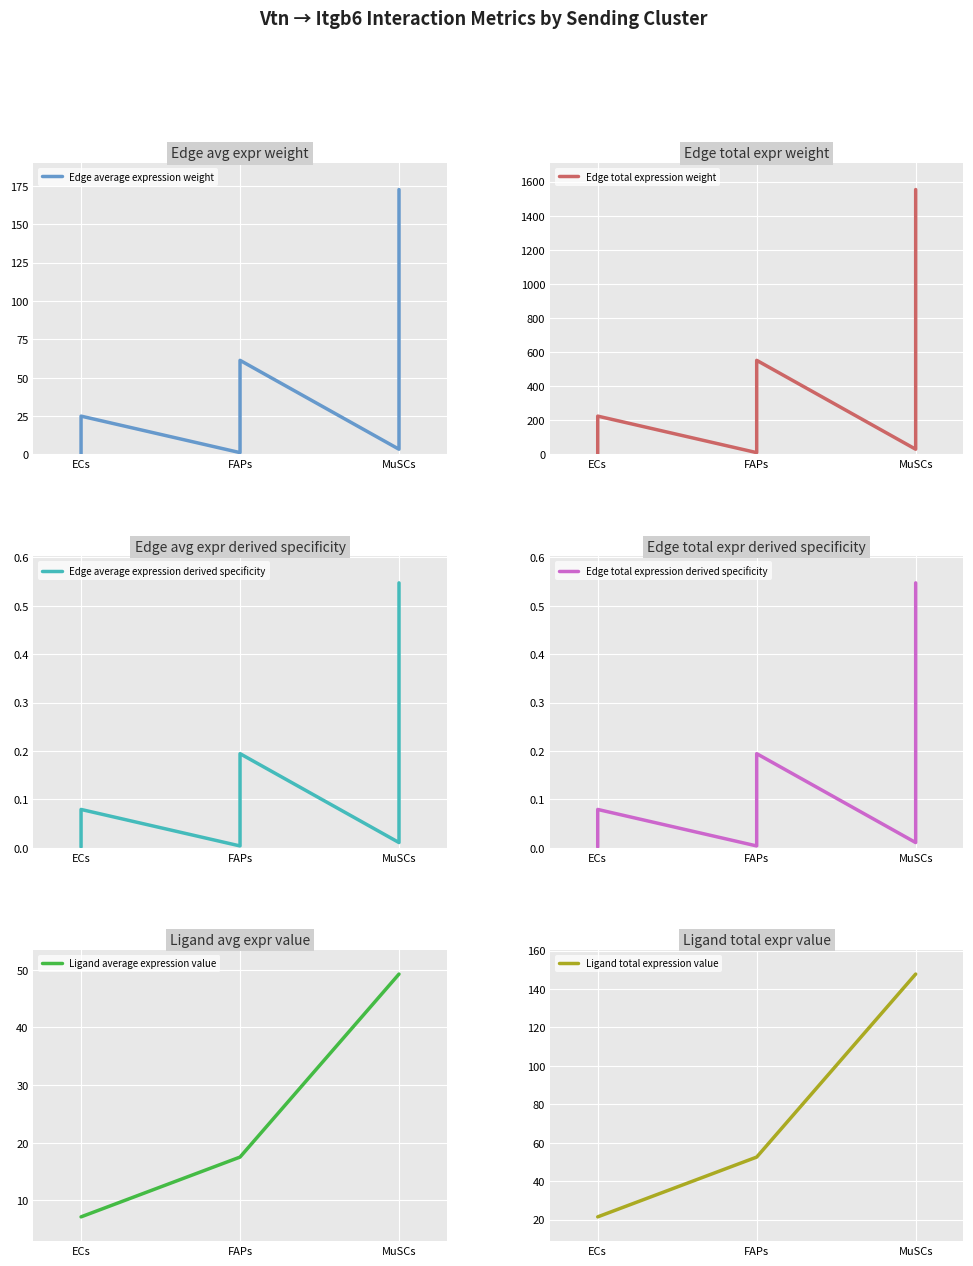

What is the sum of all Edge average expression derived specificity values?

1.0